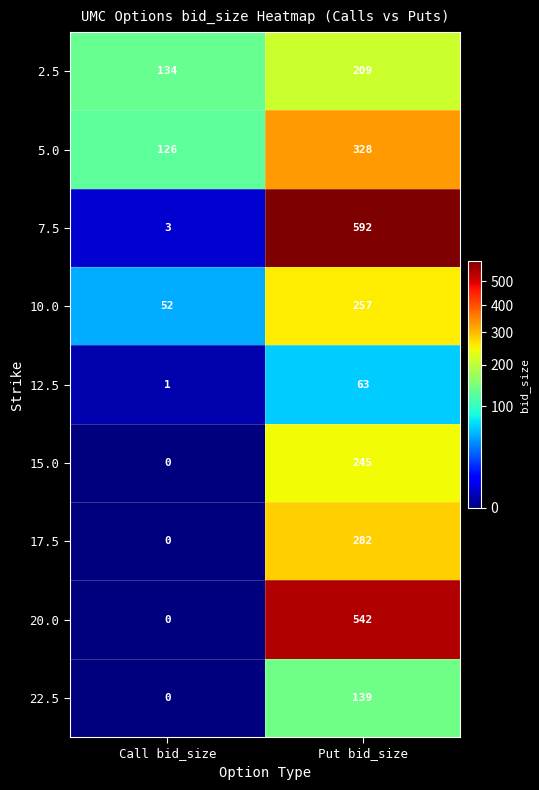

At Put bid_size, list the series in order from largest to smallest.

7.5, 20.0, 5.0, 17.5, 10.0, 15.0, 2.5, 22.5, 12.5